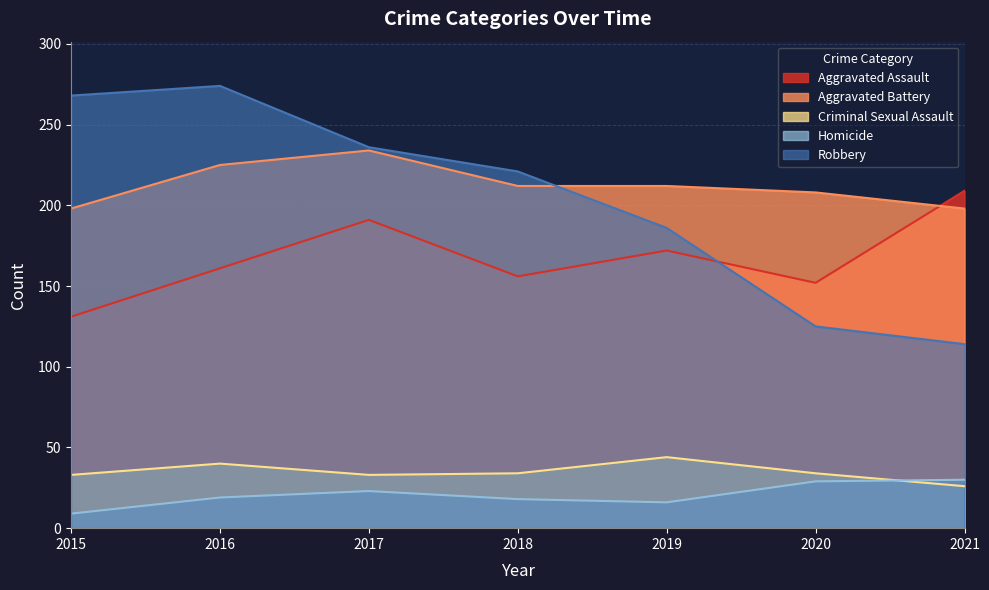

Which series changed the most between 2016 and 2021?

Robbery